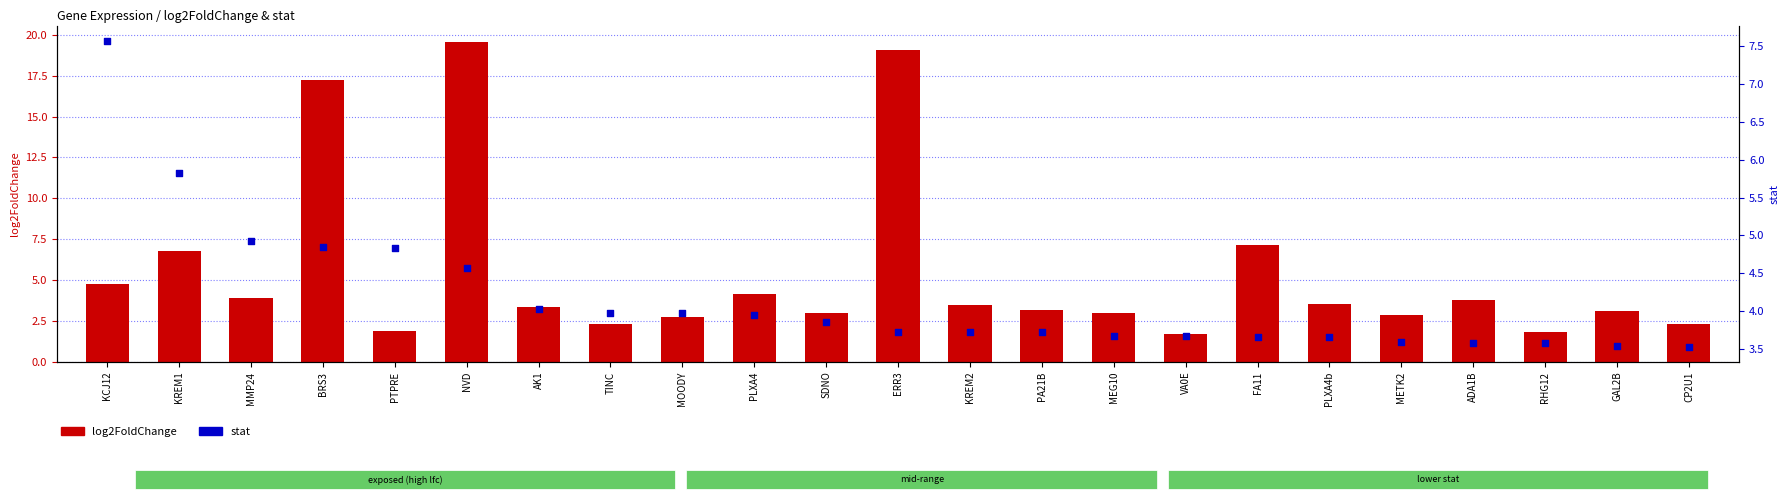

At which category is the sum across all series the highest?

NVD